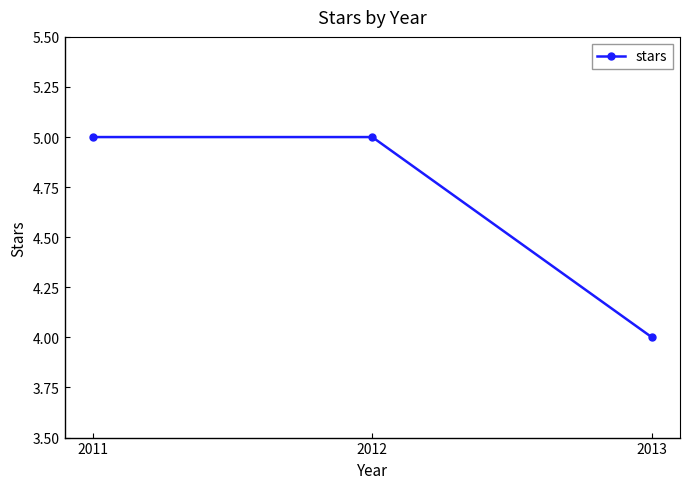

What is the difference between the values at 2012 and 2013?

1